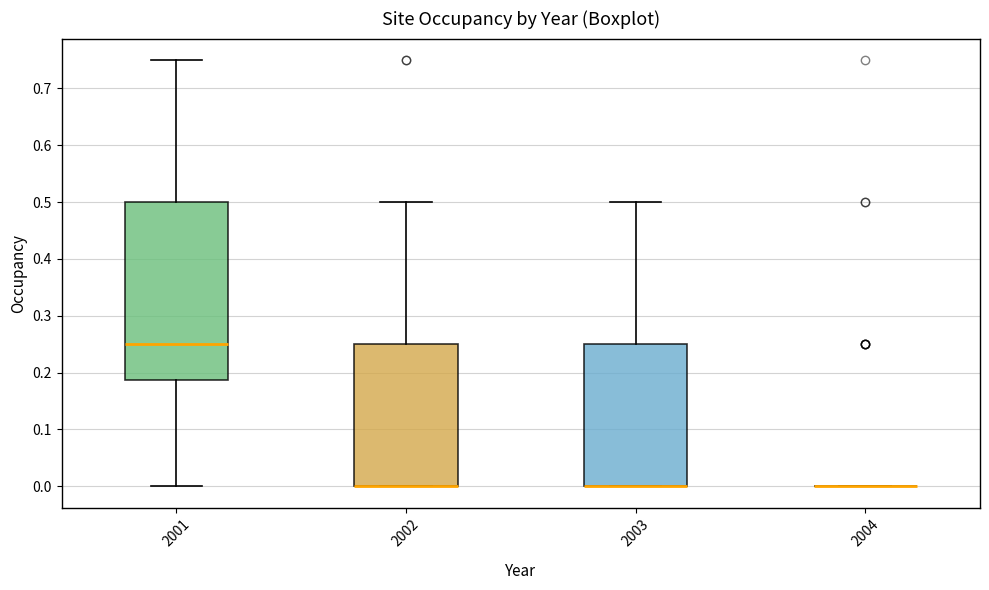

Which box is the tallest, from its lower edge to its upper edge?

2001